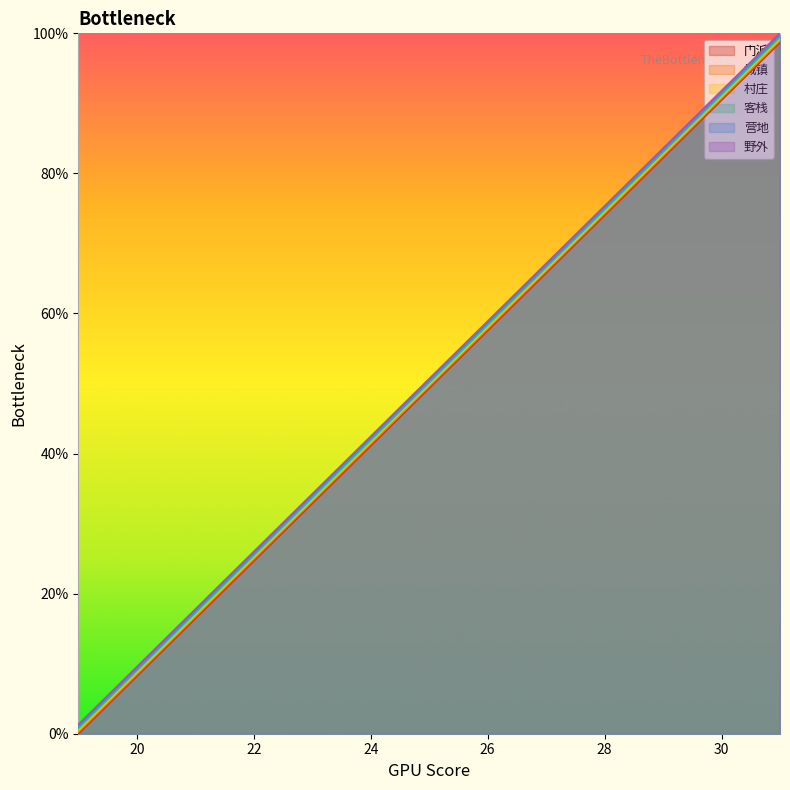

What are all the series names shown in the legend?

门派, 城镇, 村庄, 客栈, 营地, 野外